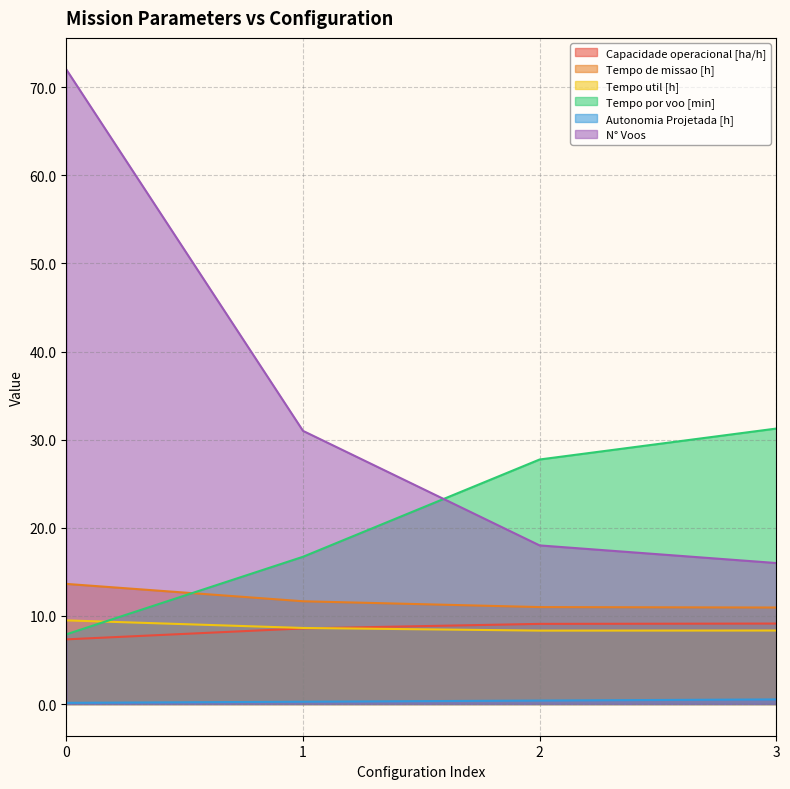

Which series has the largest total across all categories?

N° Voos